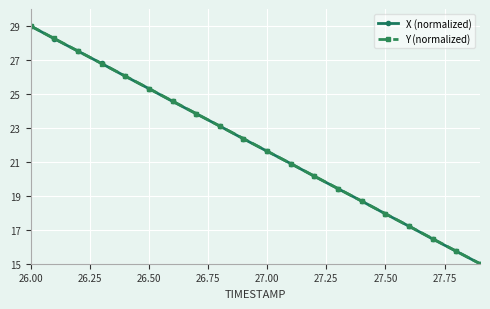

True or false: X (normalized) has more than 0 interior local peaks.

False